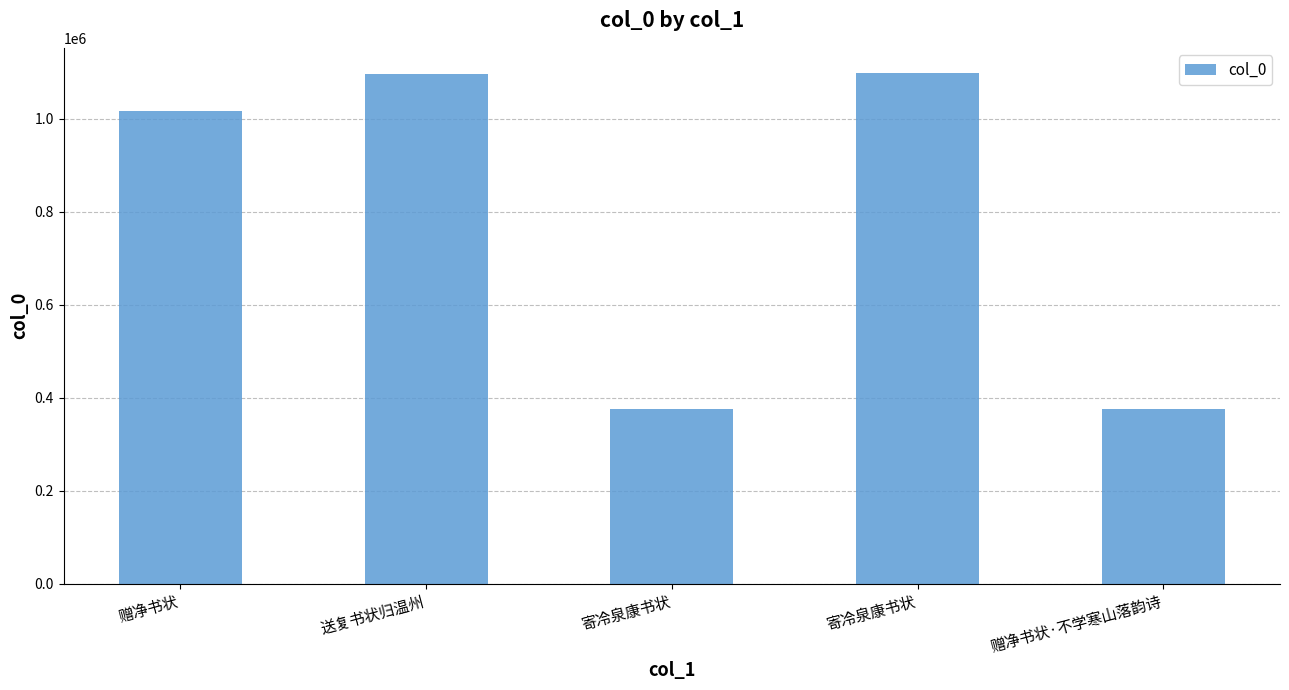

Does the chart contain stacked bars?

No